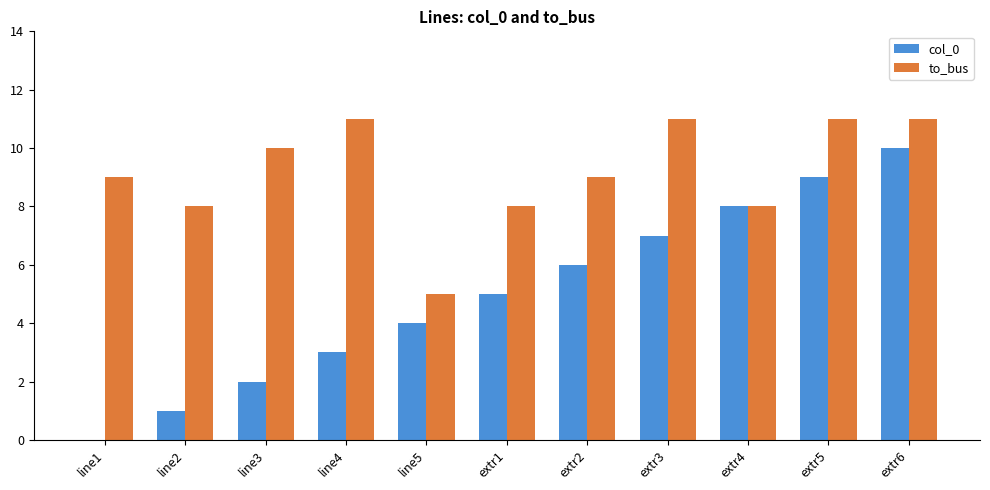

Count the col_0 values in the range 2 to 8.

7